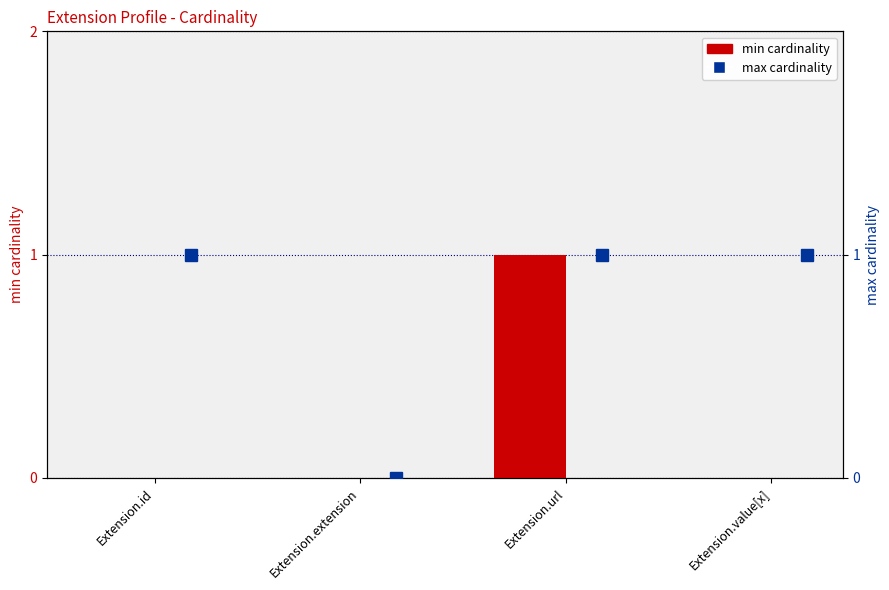

What value does the max cardinality series have at Extension.id?

1